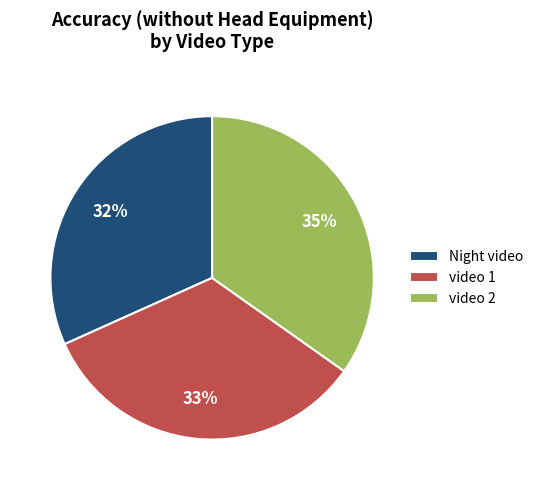

Rank the categories by value from highest to lowest.

video 2, video 1, Night video